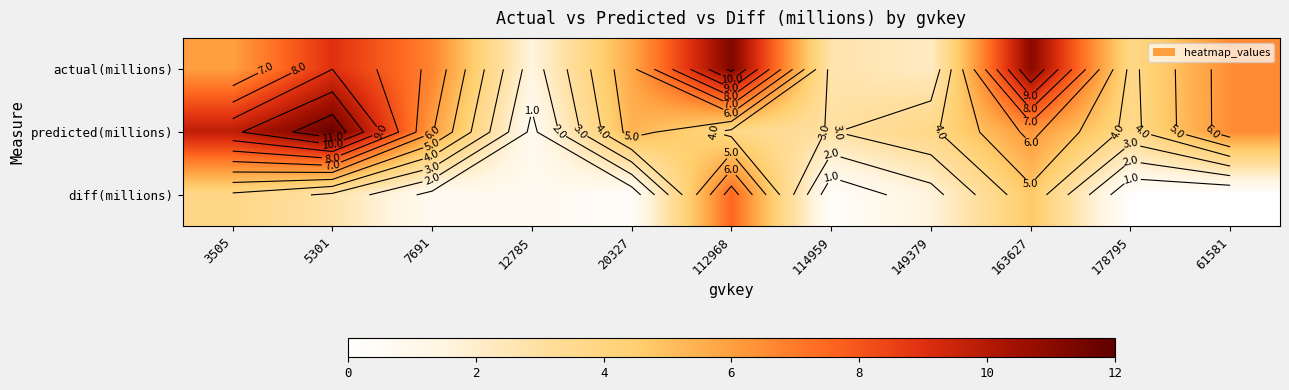

At how many categories does at least one series exceed 1?

11